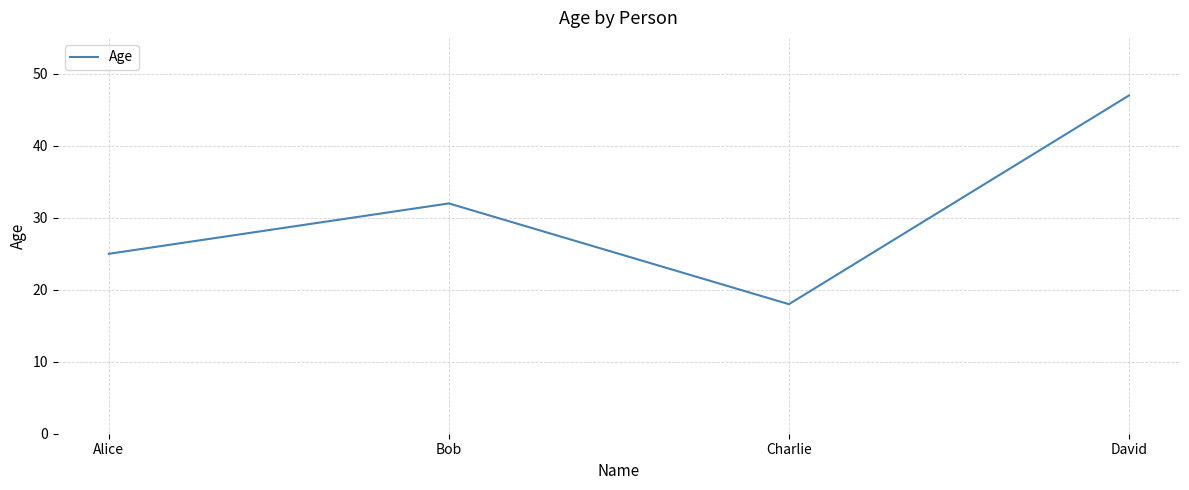

What is the ratio of the value at David to the value at Bob?

1.5